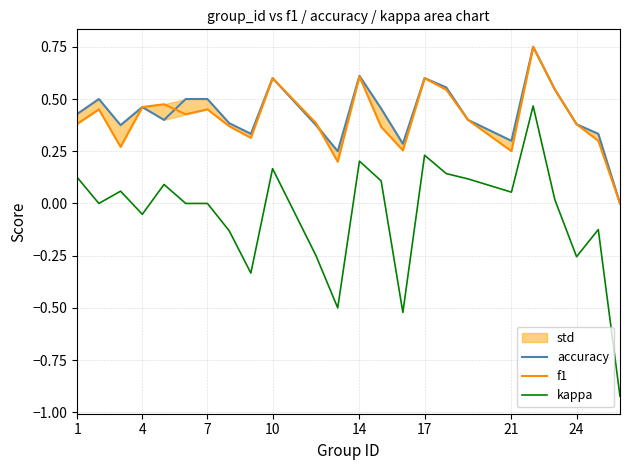

Does the chart display data point markers on the line(s)?

No